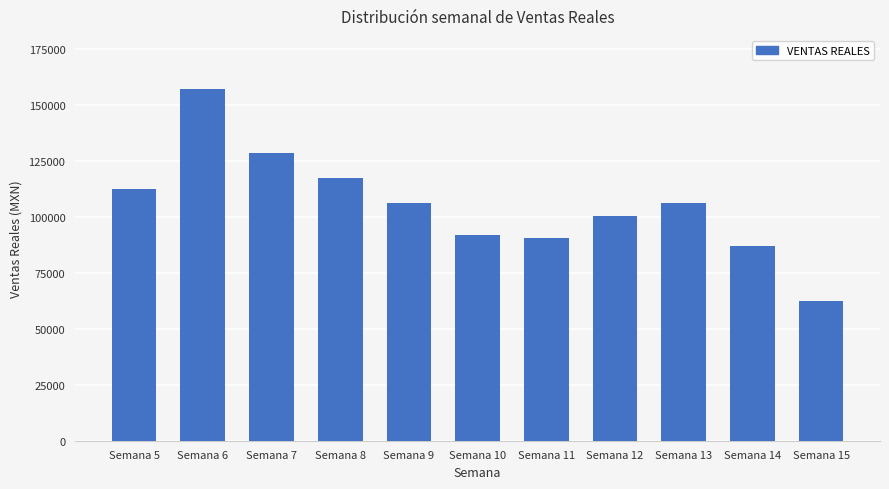

How many data points are above 106299?

6